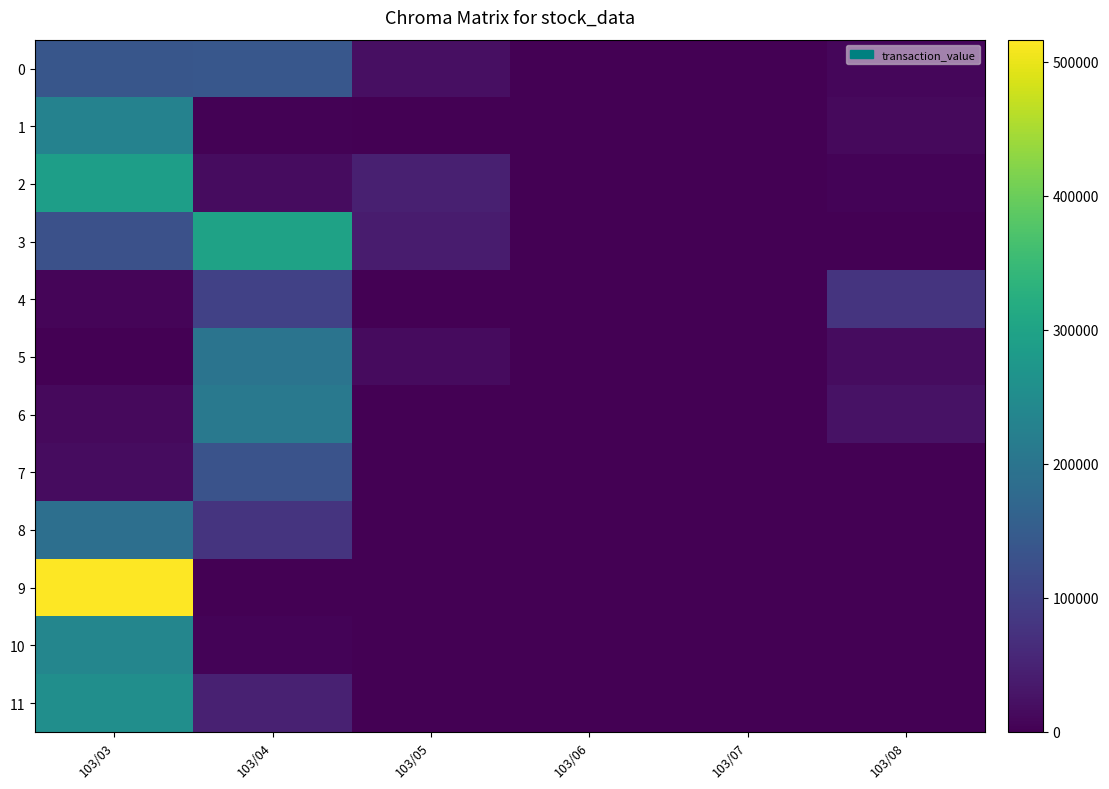

At which category does the chart reach its peak across all series?

103/03